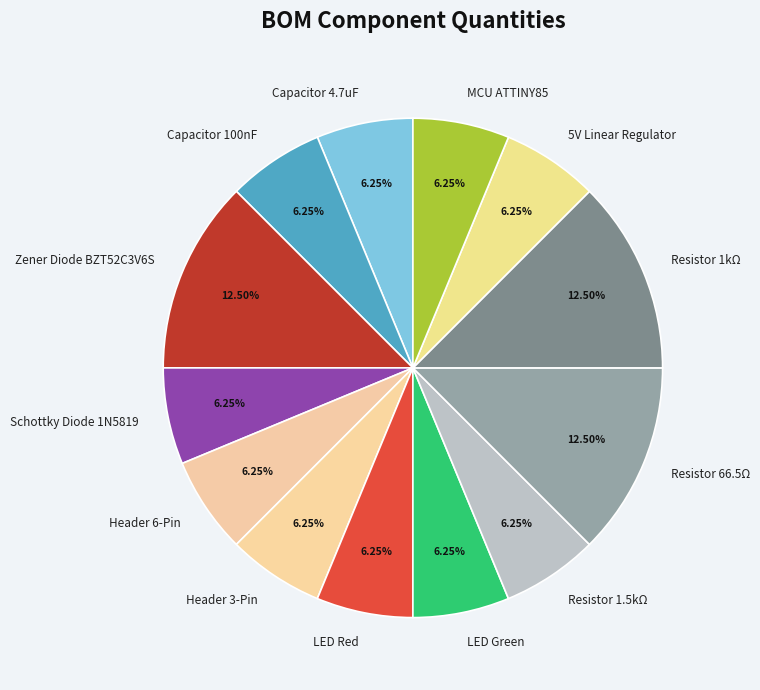

To the nearest percent, what is the average slice percentage?

8%